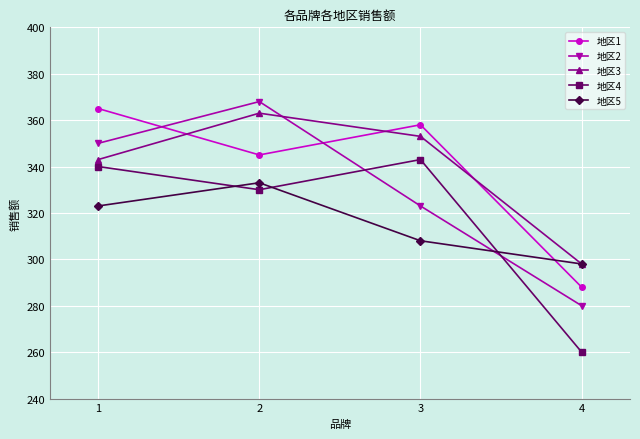

Is the value of 地区2 at 4 greater than the value of 地区3 at 2?

No